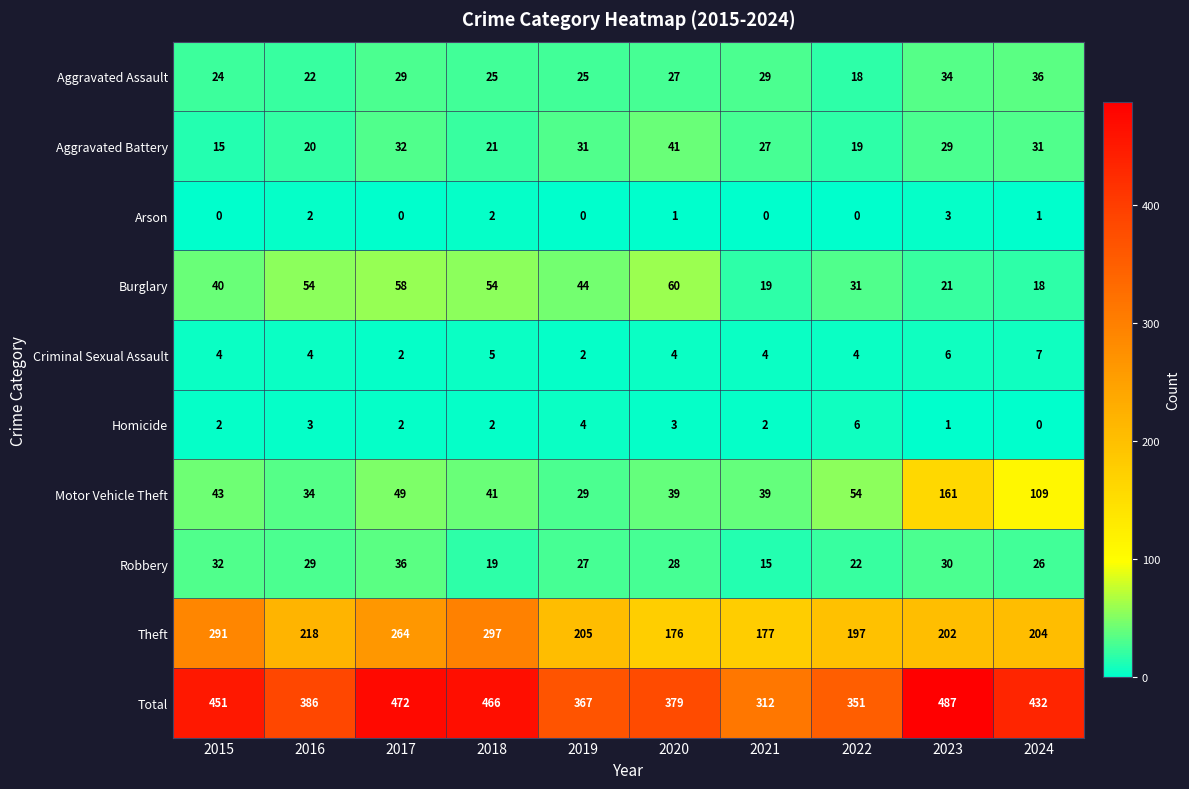

Which category has the lowest value in the Aggravated Battery series?

2015